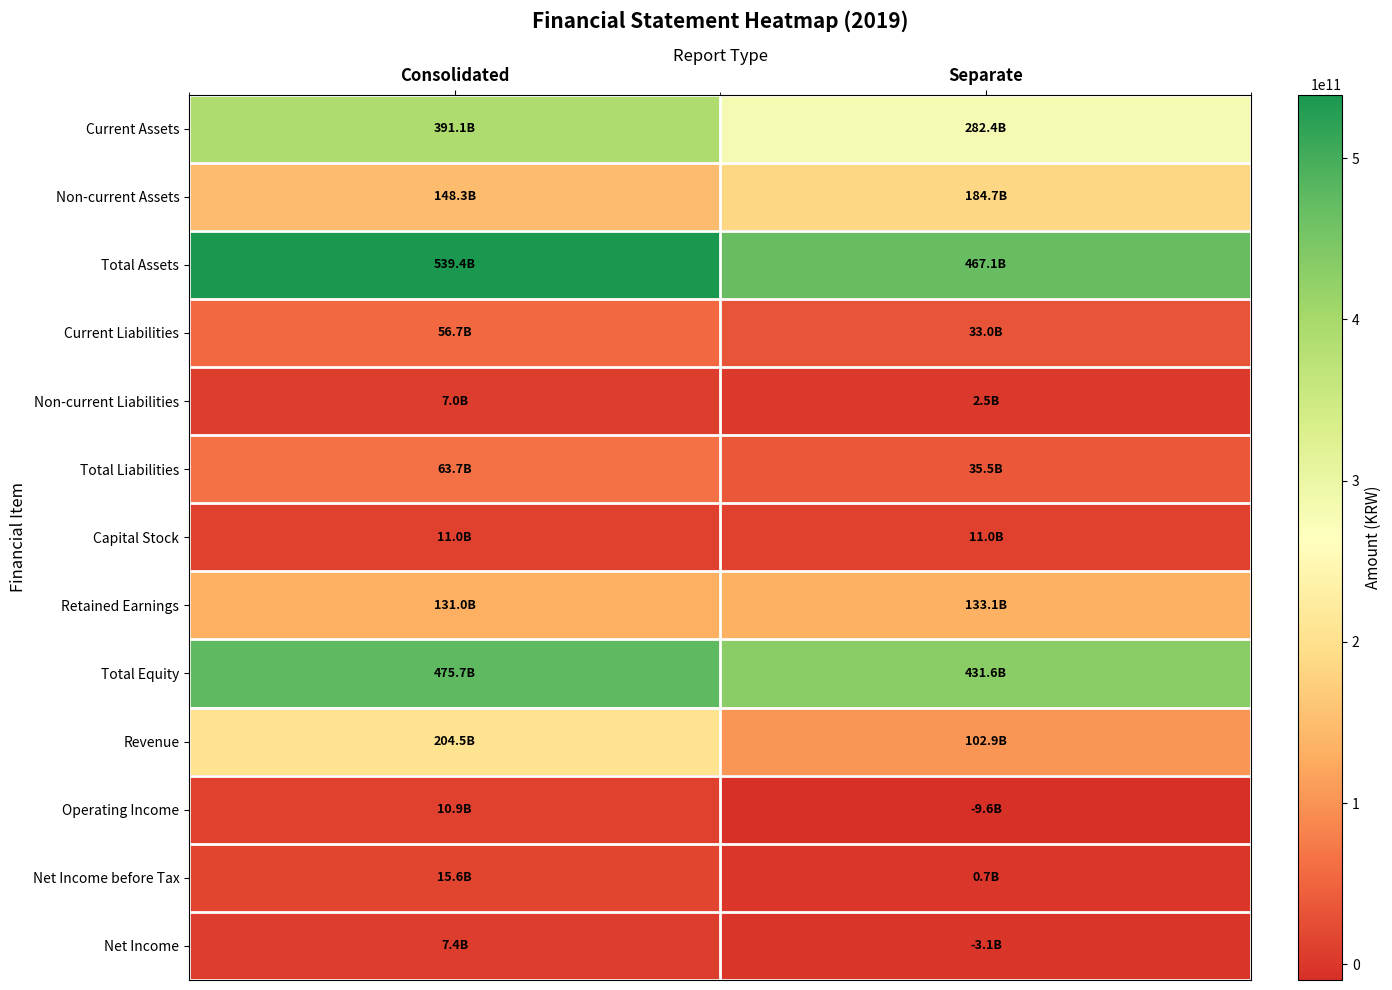

Which series changed the most between Consolidated and Separate?

Current Assets